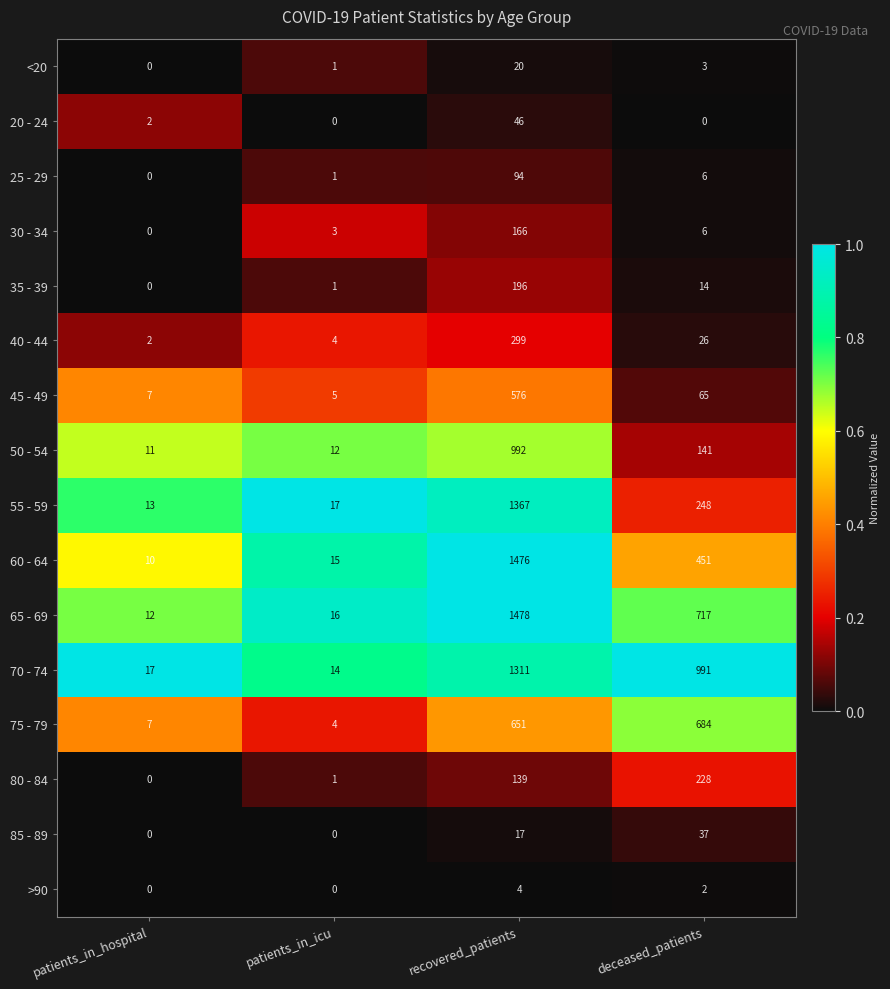

What is the spread (max minus min) of values at deceased_patients?

991